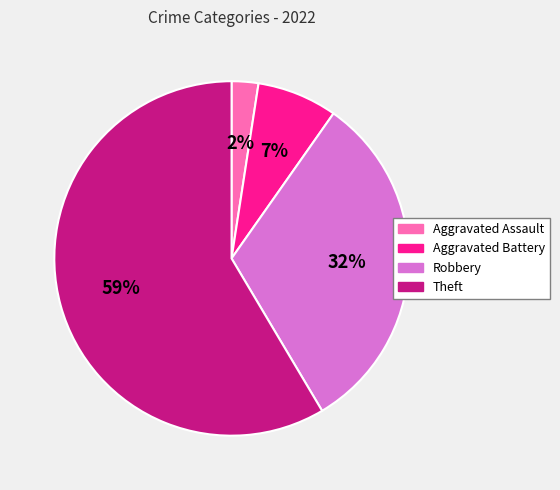

Between Aggravated Assault and Robbery, which is larger?

Robbery